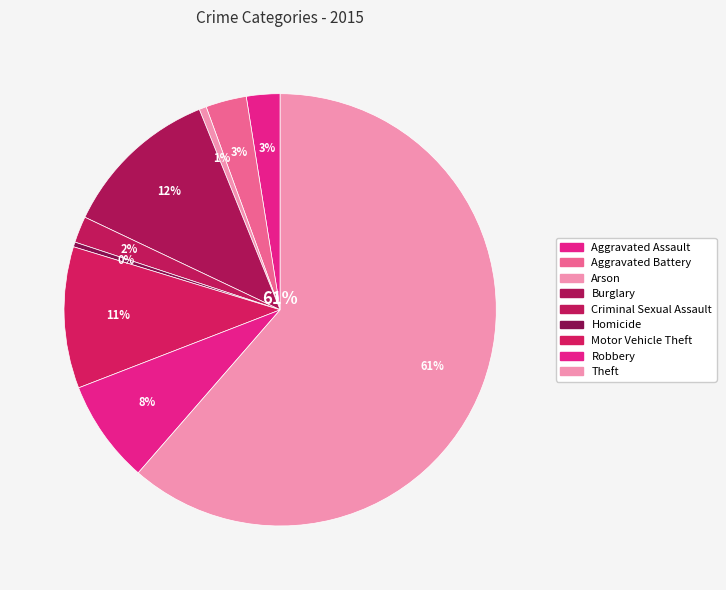

To the nearest percent, what is the combined percentage of Robbery and Burglary?

20%